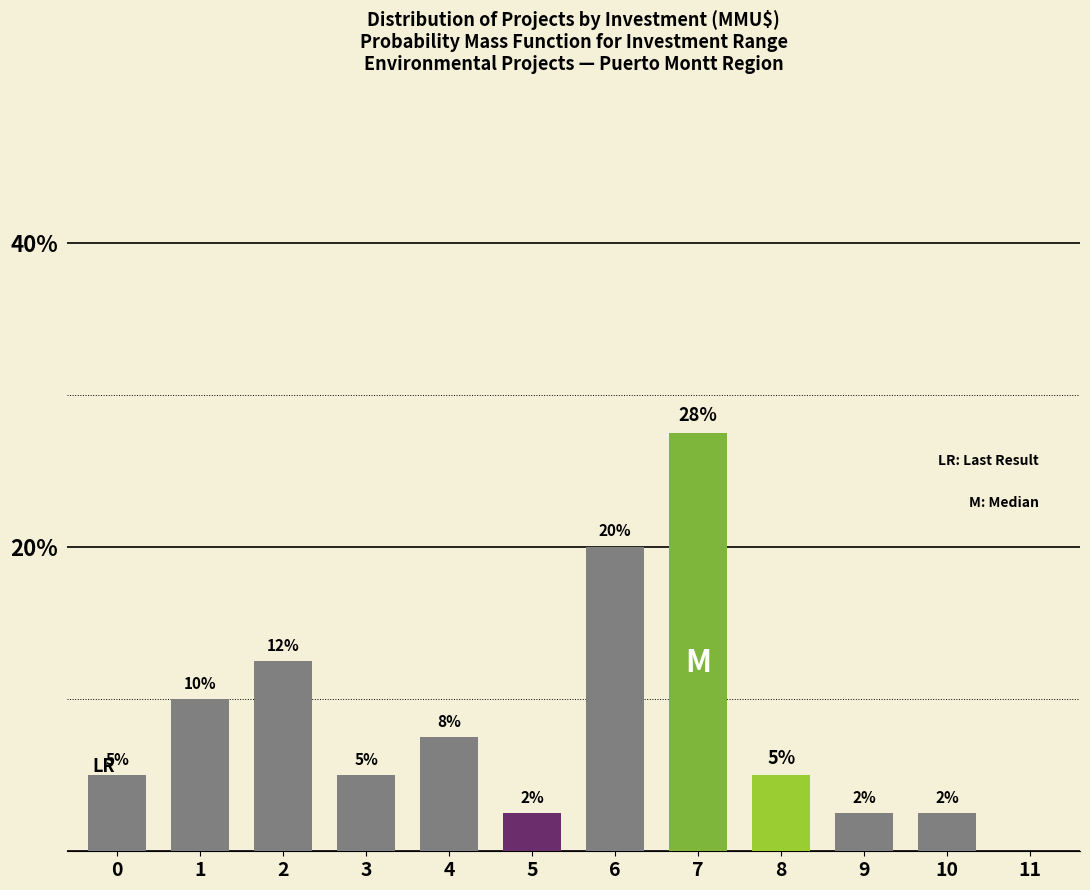

Are the bars horizontal?

No